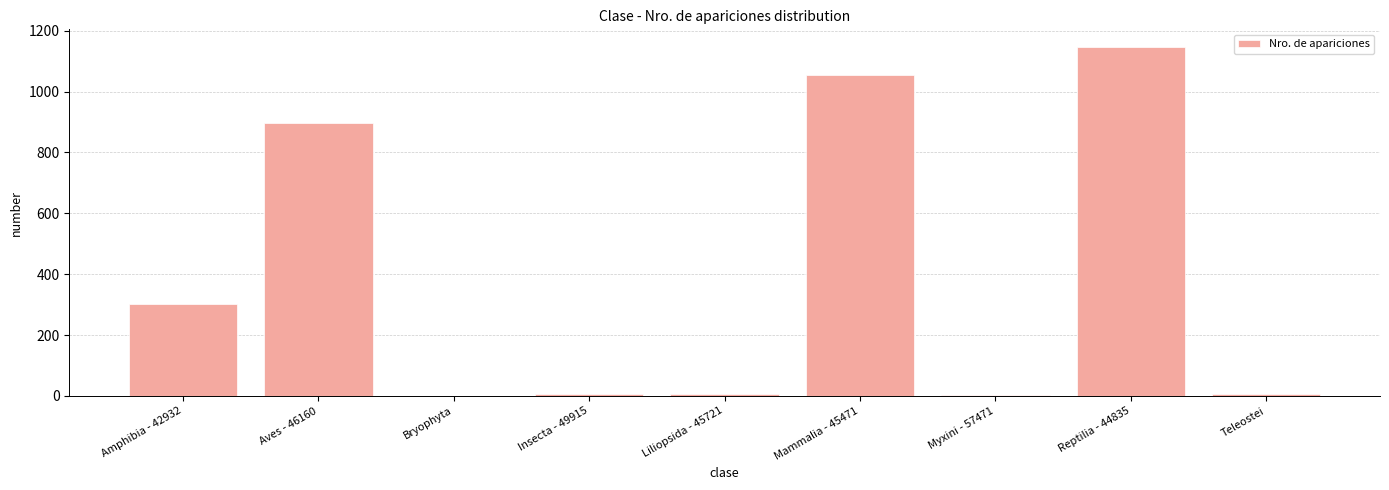

Are the bars horizontal?

No